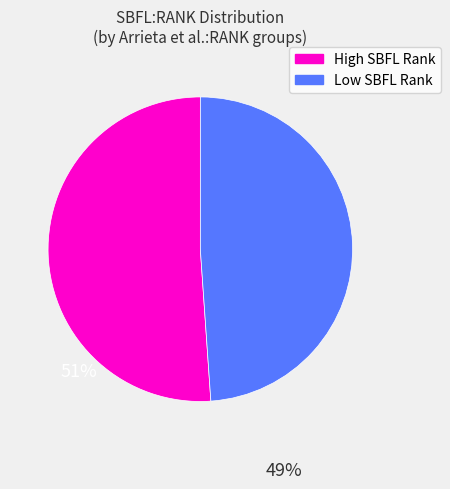

Is there any slice that represents more than half of the pie?

Yes